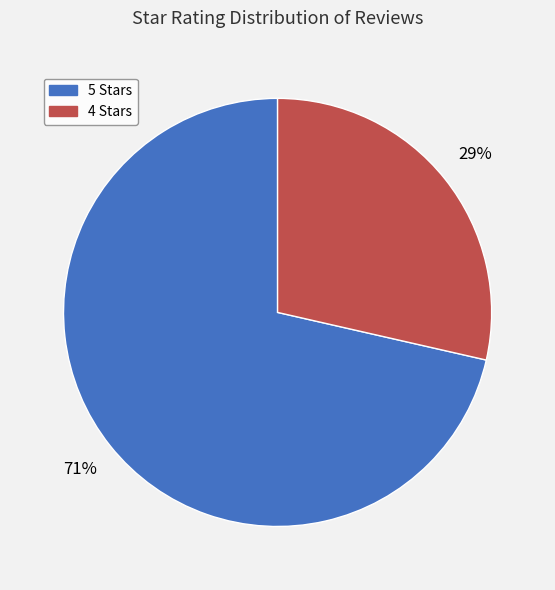

Is there a majority slice in this chart?

Yes